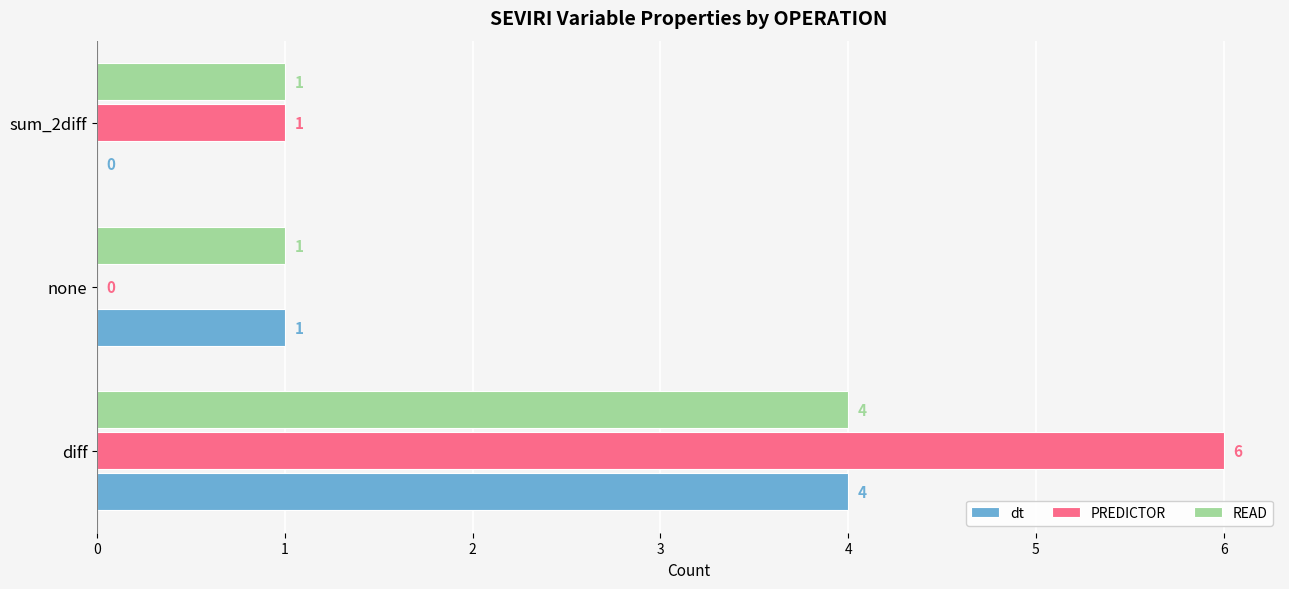

The value of PREDICTOR at diff is 6. True or false?

True